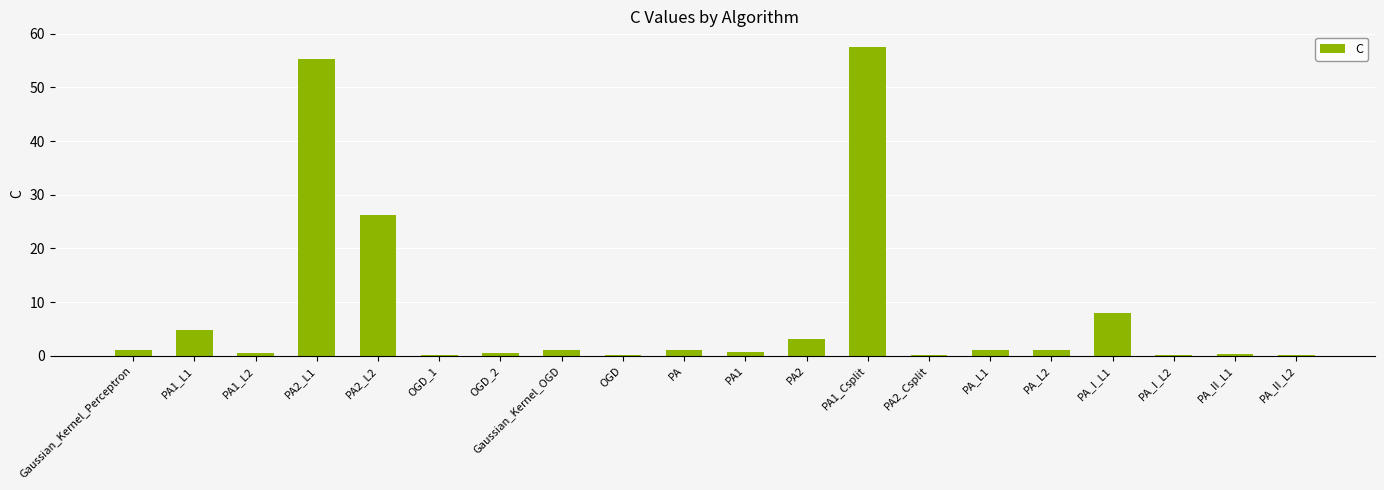

The chart shows a value of 0.1 at PA2_Csplit. True or false?

True